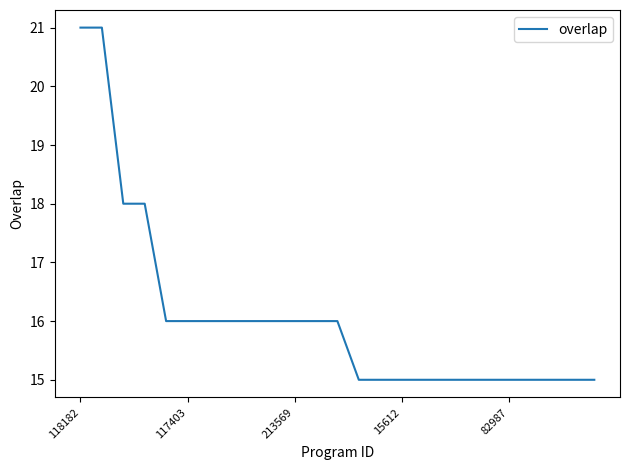

What is the difference between the maximum and minimum values?

6